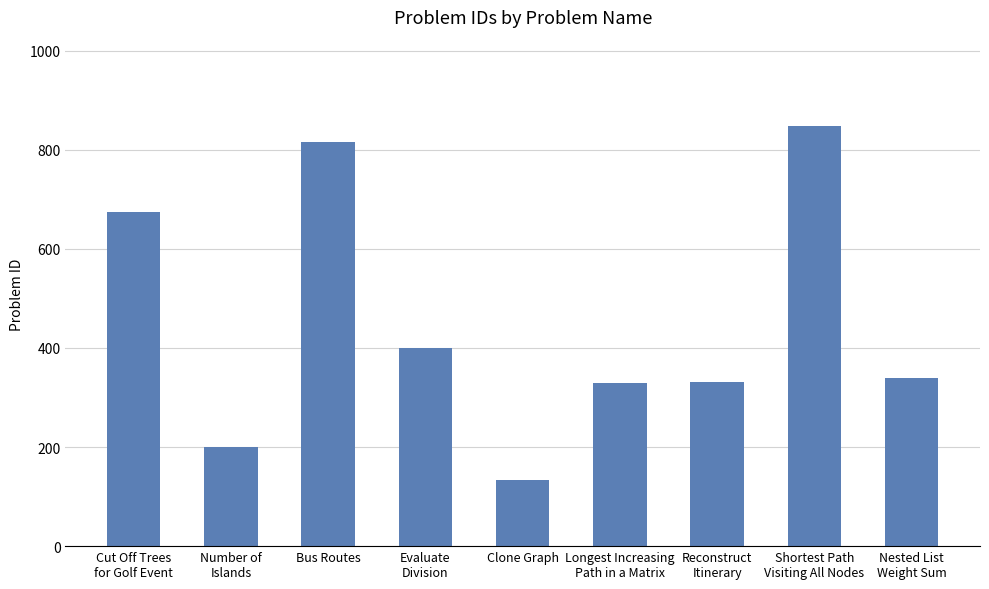

What is the maximum value shown in the chart?

847